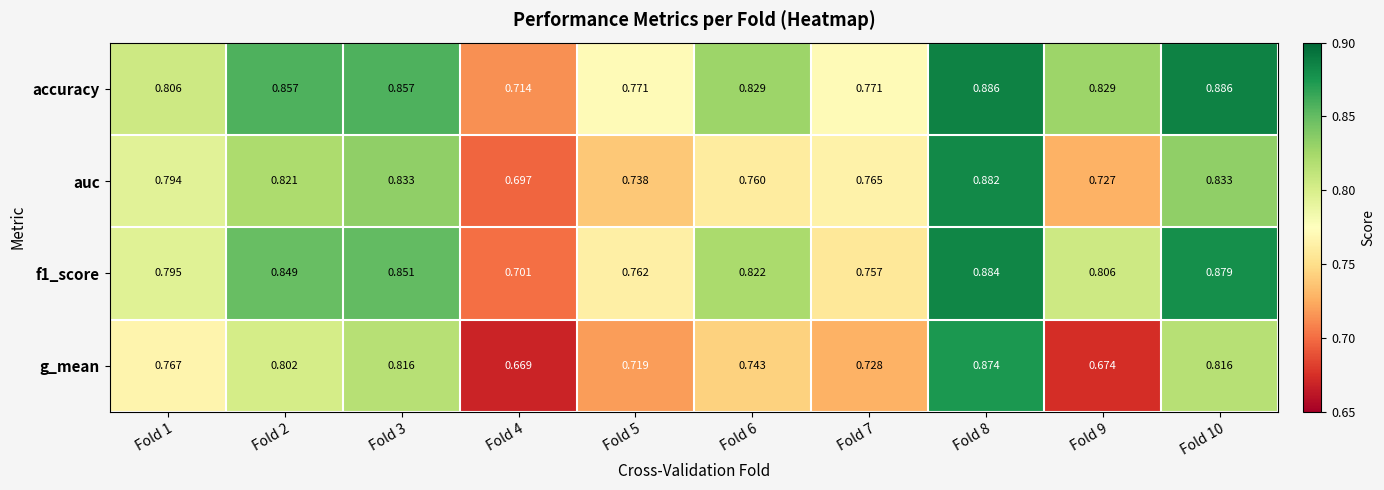

Is the value of f1_score at Fold 6 greater than the value of auc at Fold 3?

No